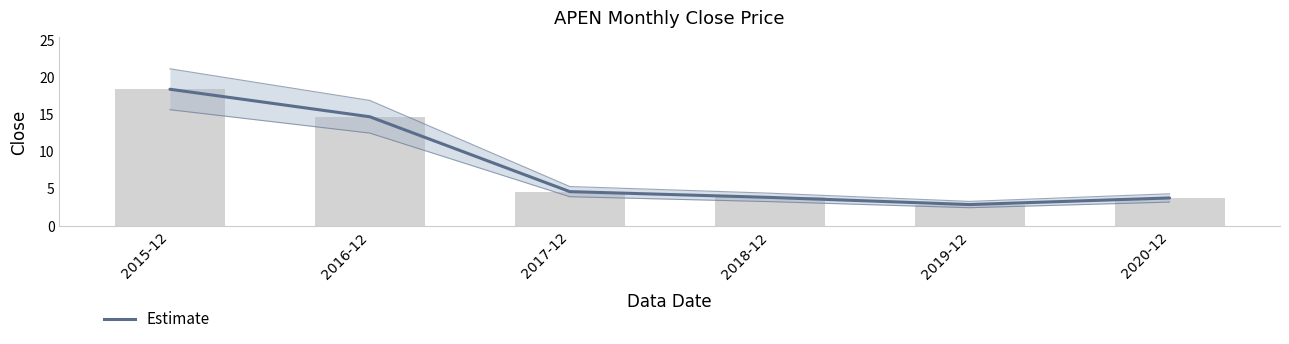

What is the difference between the maximum and minimum values?

15.5